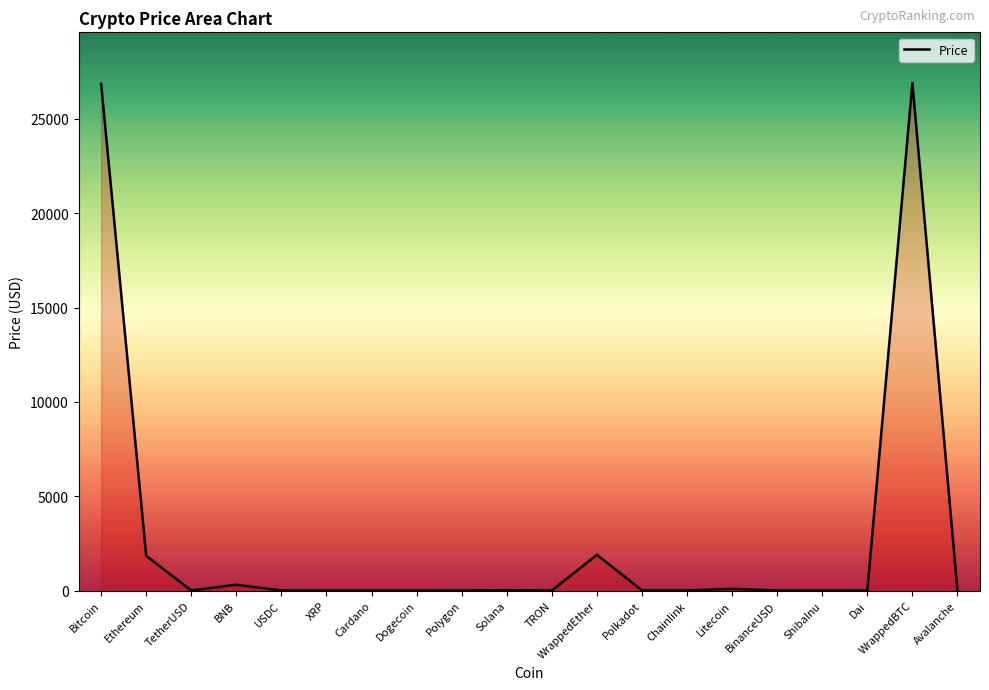

What is the difference between the maximum and minimum values?

26903.5